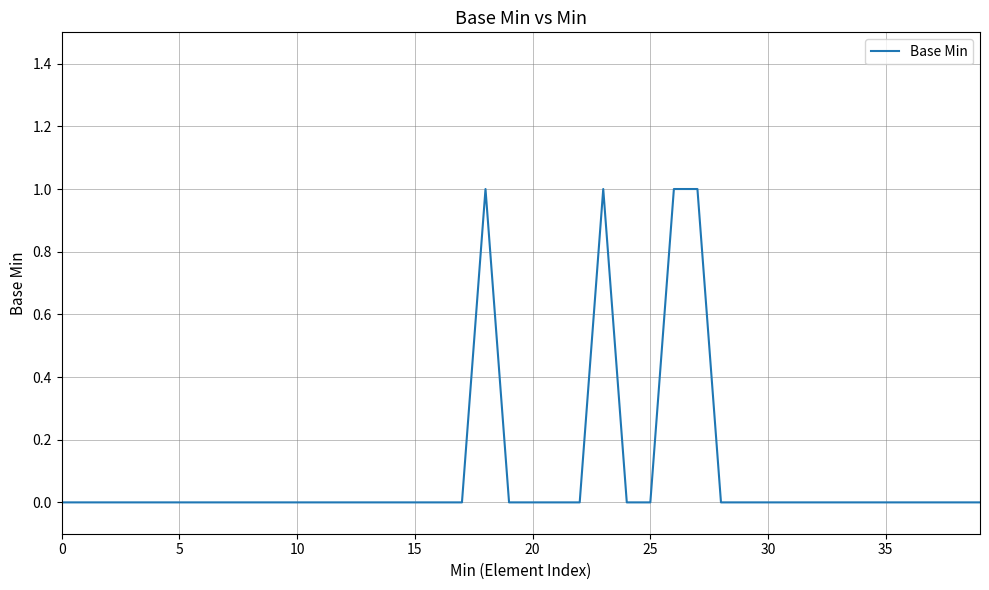

How many lines are shown in the chart?

1